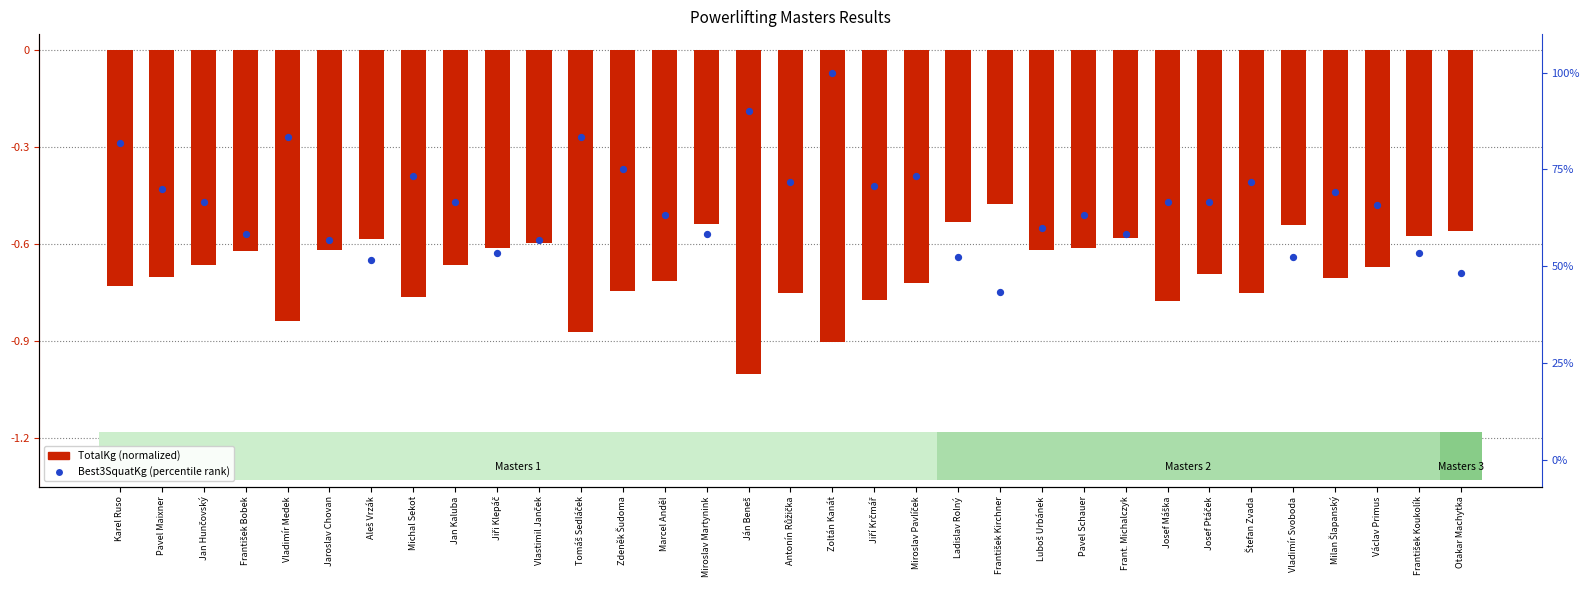

At which category is the sum across all series the highest?

Zoltán Kanát